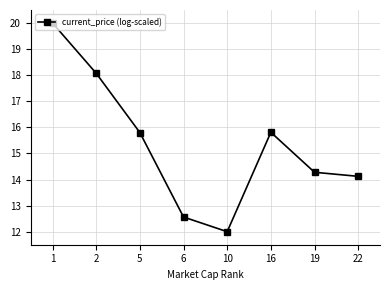

How many lines are shown in the chart?

1